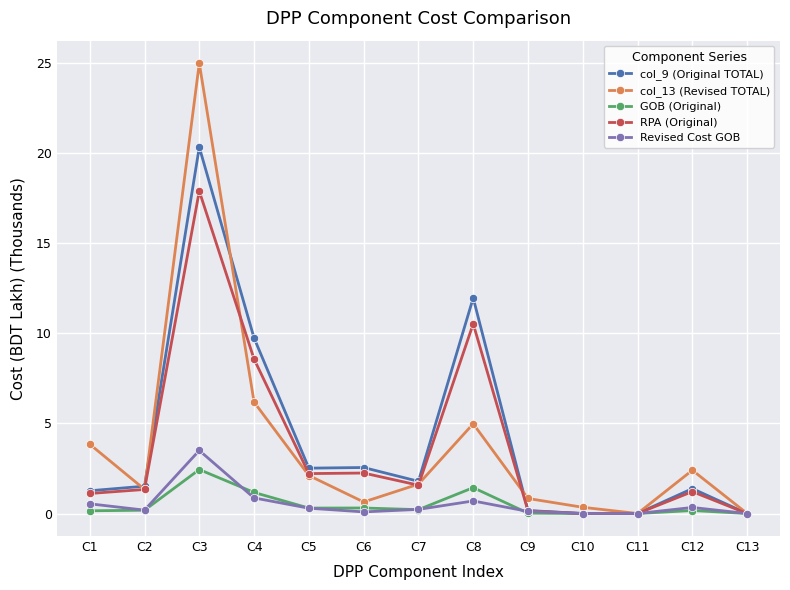

What is the value of the col_9 (Original TOTAL) point at the 4th from the left?

9.7